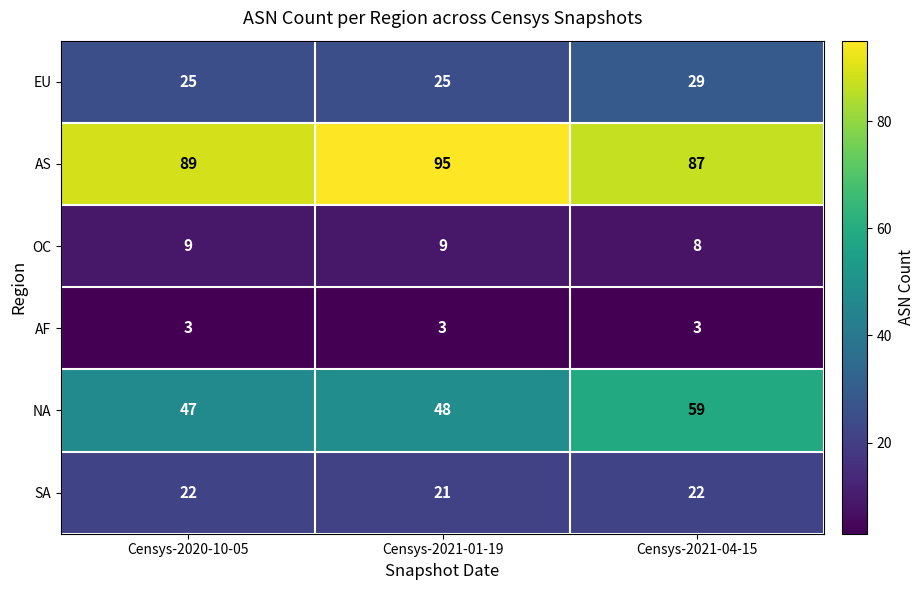

At how many categories does at least one series exceed 78?

3